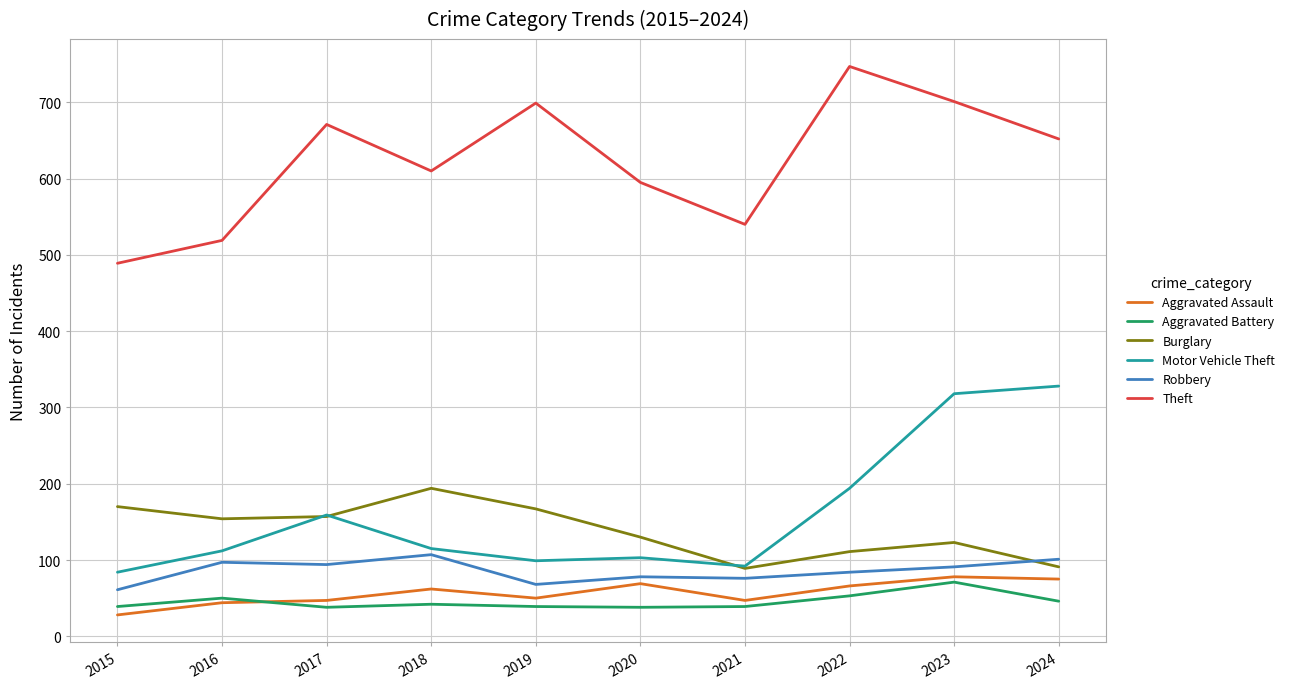

At which category does Theft reach its first local valley?

2018